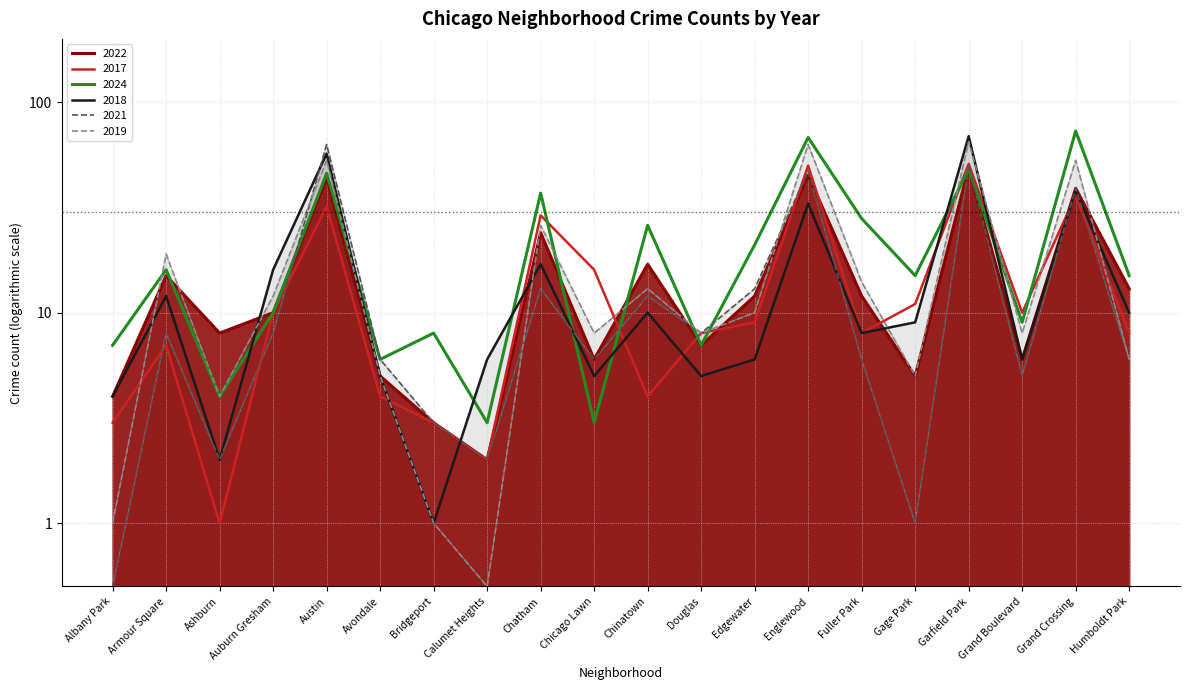

What is the maximum value shown in the chart?

73.0